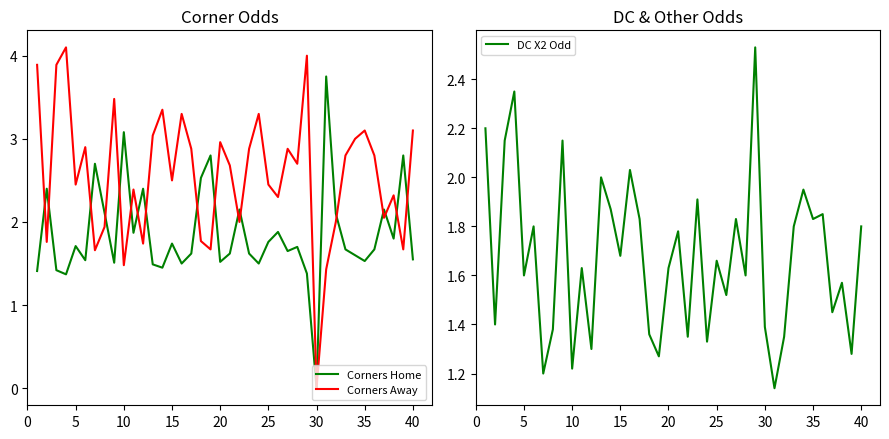

Which category has the lowest value in the Corners Away series?

30